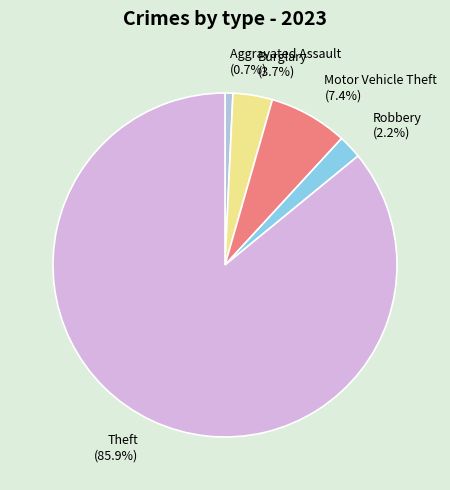

What is the largest slice in the pie chart?

Theft